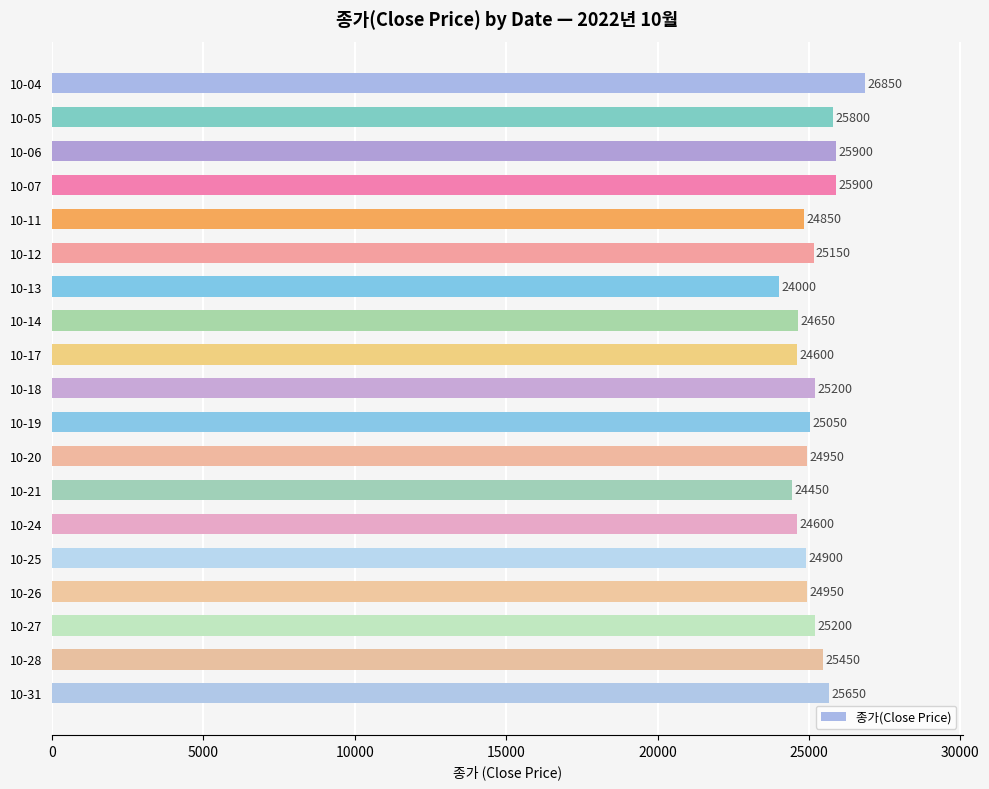

What is the value of the 17th bar from the top?

25200